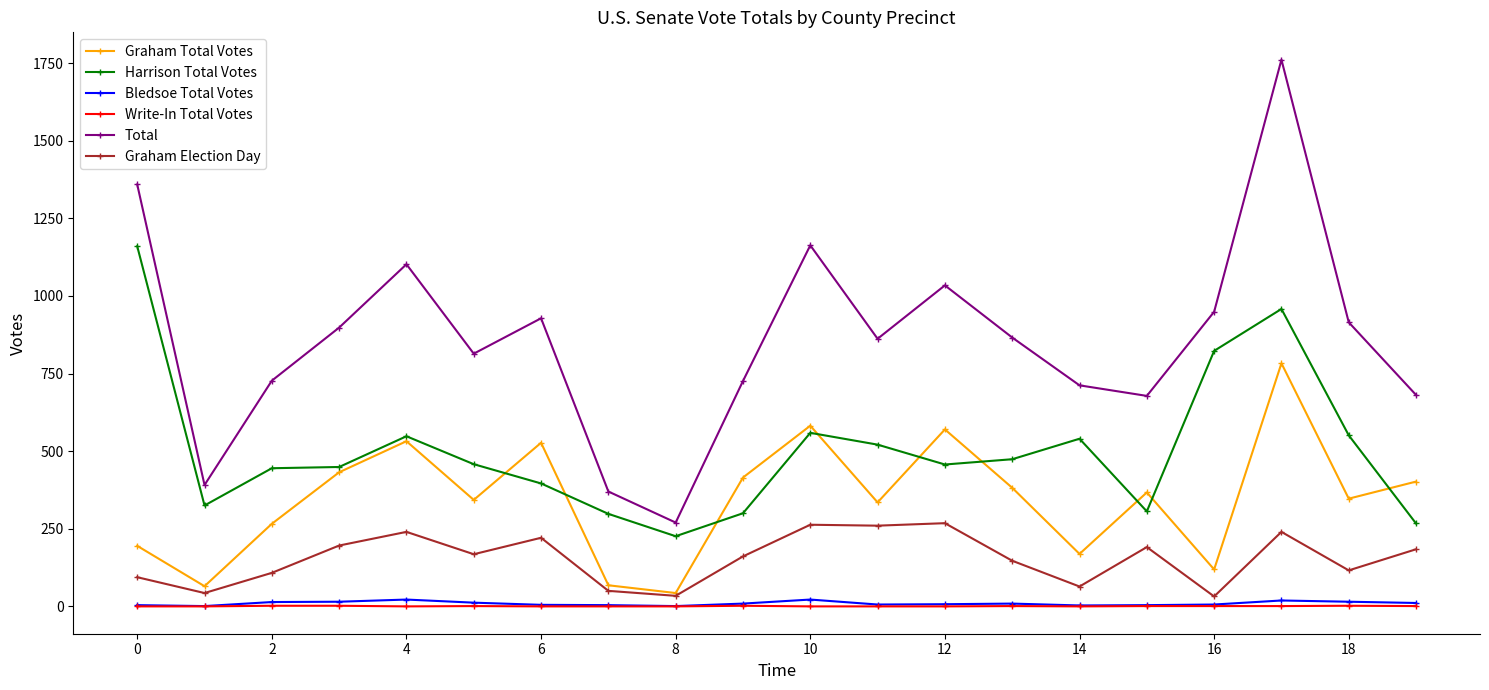

Which series has the largest total across all categories?

Total